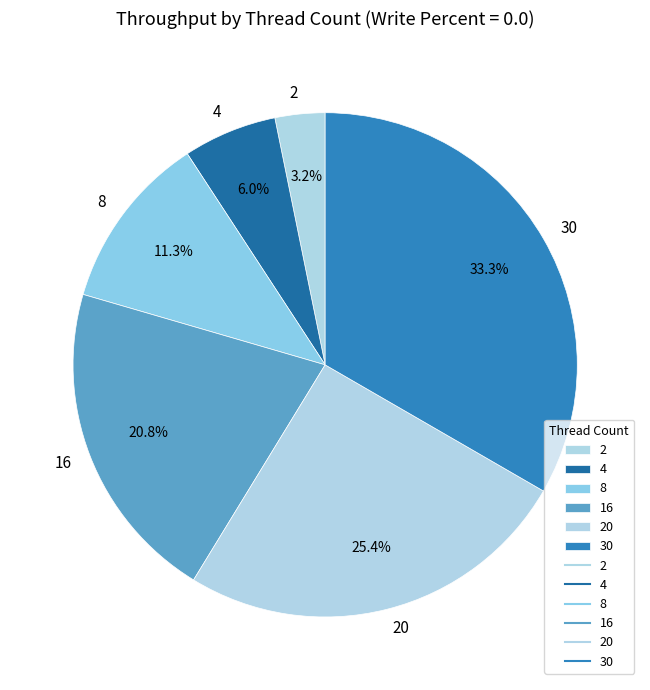

To the nearest percent, what is the difference between the 4 and 30 slice percentages?

27%